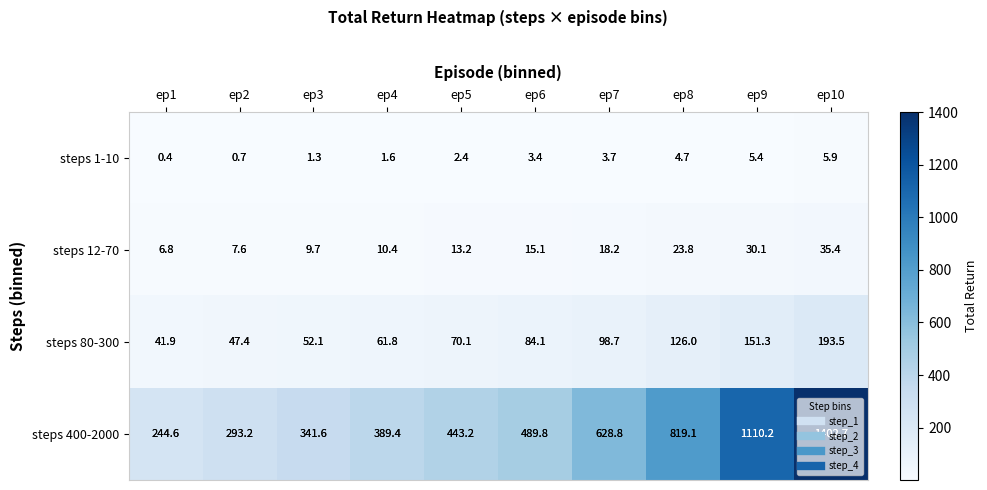

Is the value of steps 1-10 at ep6 greater than the value of steps 80-300 at ep2?

No